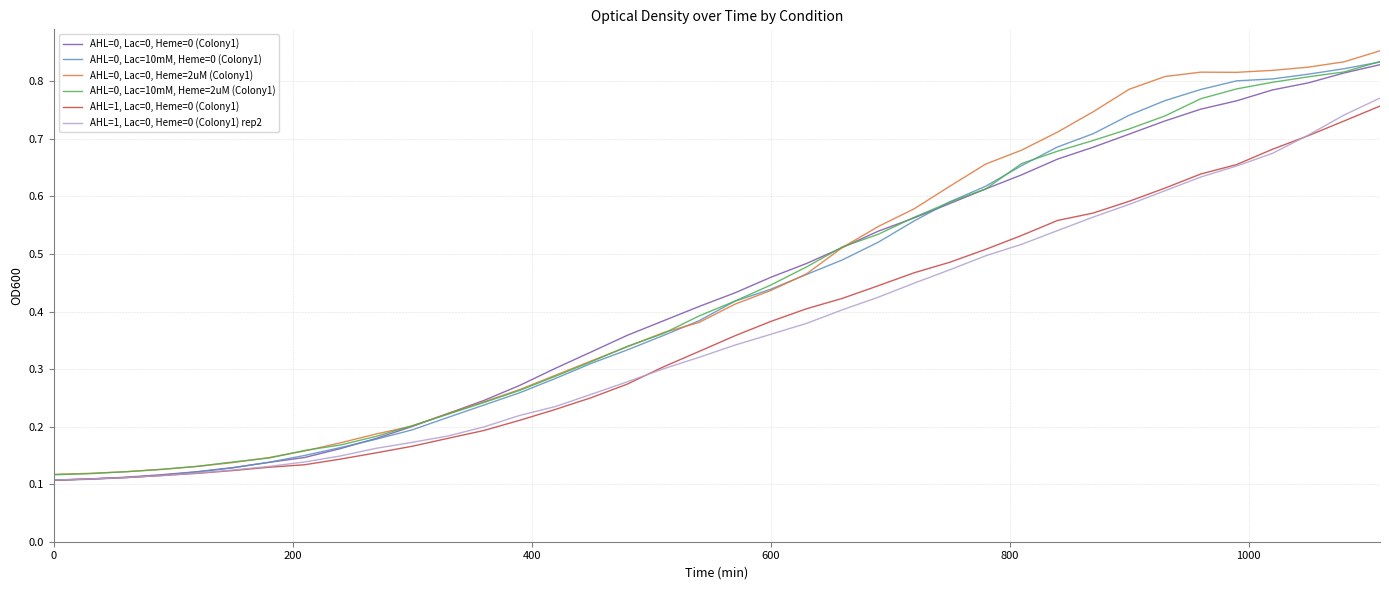

Rank the series by their maximum value, from highest to lowest.

AHL=0, Lac=0, Heme=2uM (Colony1), AHL=0, Lac=10mM, Heme=2uM (Colony1), AHL=0, Lac=10mM, Heme=0 (Colony1), AHL=0, Lac=0, Heme=0 (Colony1), AHL=1, Lac=0, Heme=0 (Colony1) rep2, AHL=1, Lac=0, Heme=0 (Colony1)